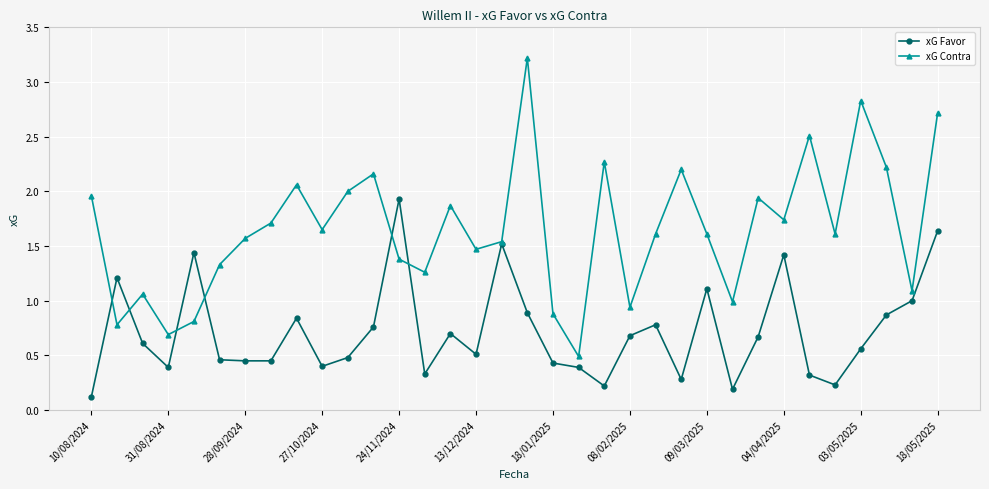

List the series in order of their overall mean, lowest first.

xG Favor, xG Contra